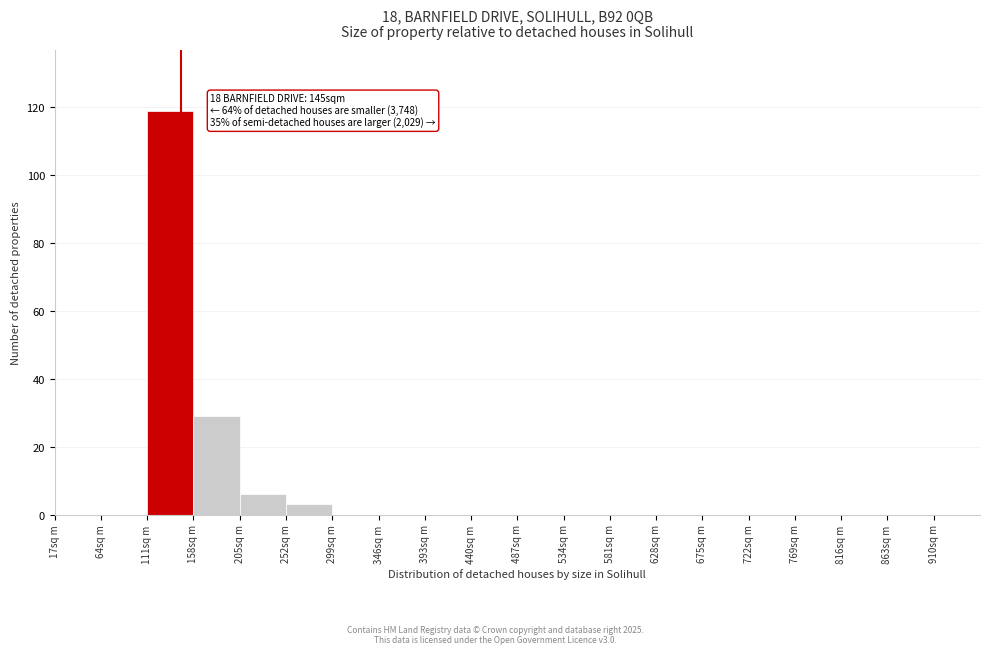

Which range on the x-axis has the tallest bar?

111 to 158